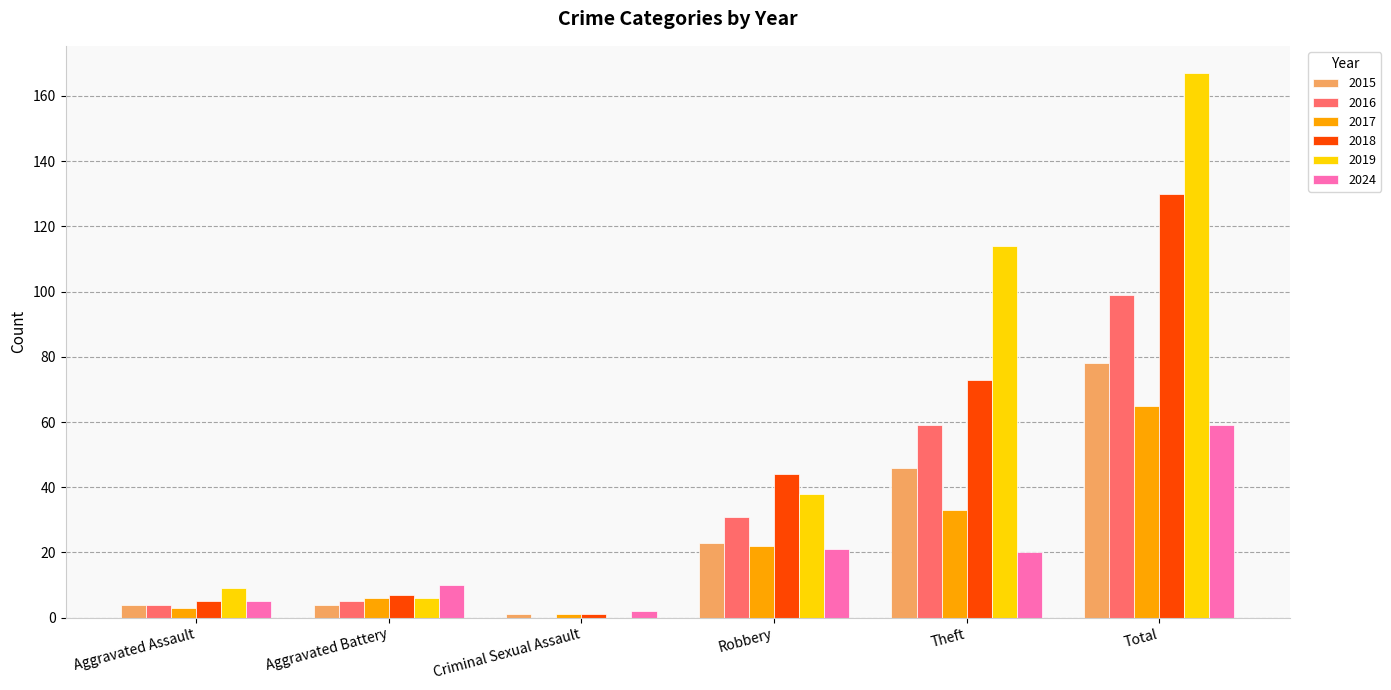

How many groups of bars are there?

6